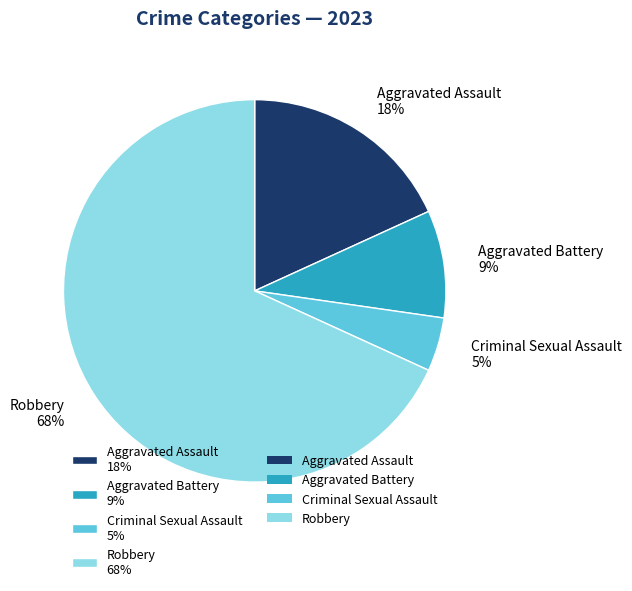

What percentage is the Aggravated Assault 18% slice, to the nearest percent?

18%